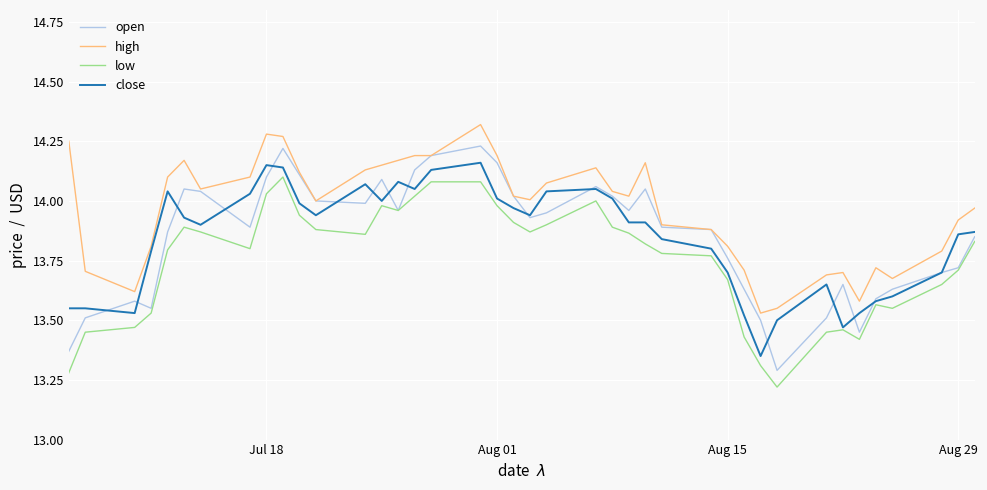

Is this an area chart (filled region under the line)?

No